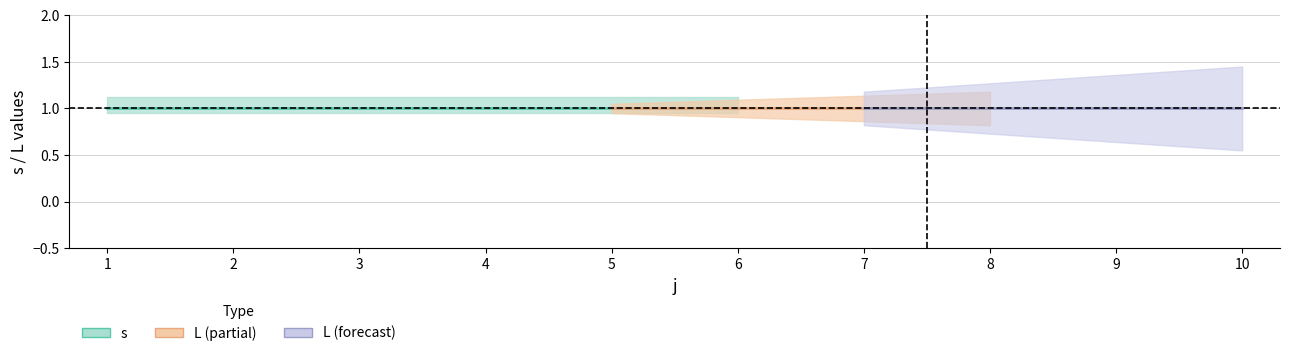

True or false: s and L cross at least once.

False